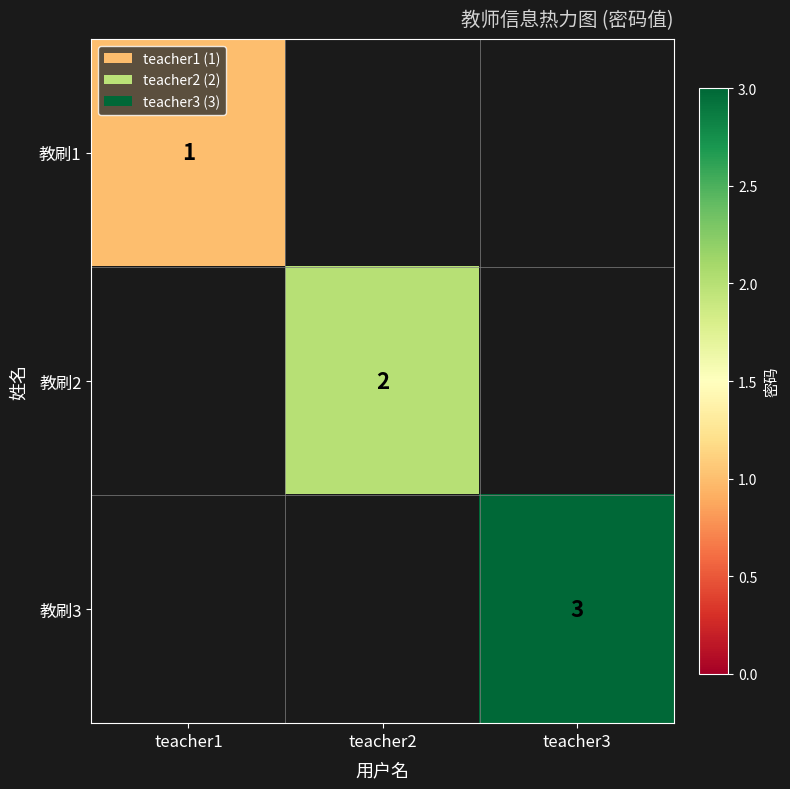

Which series has the widest spread of values?

教刷1